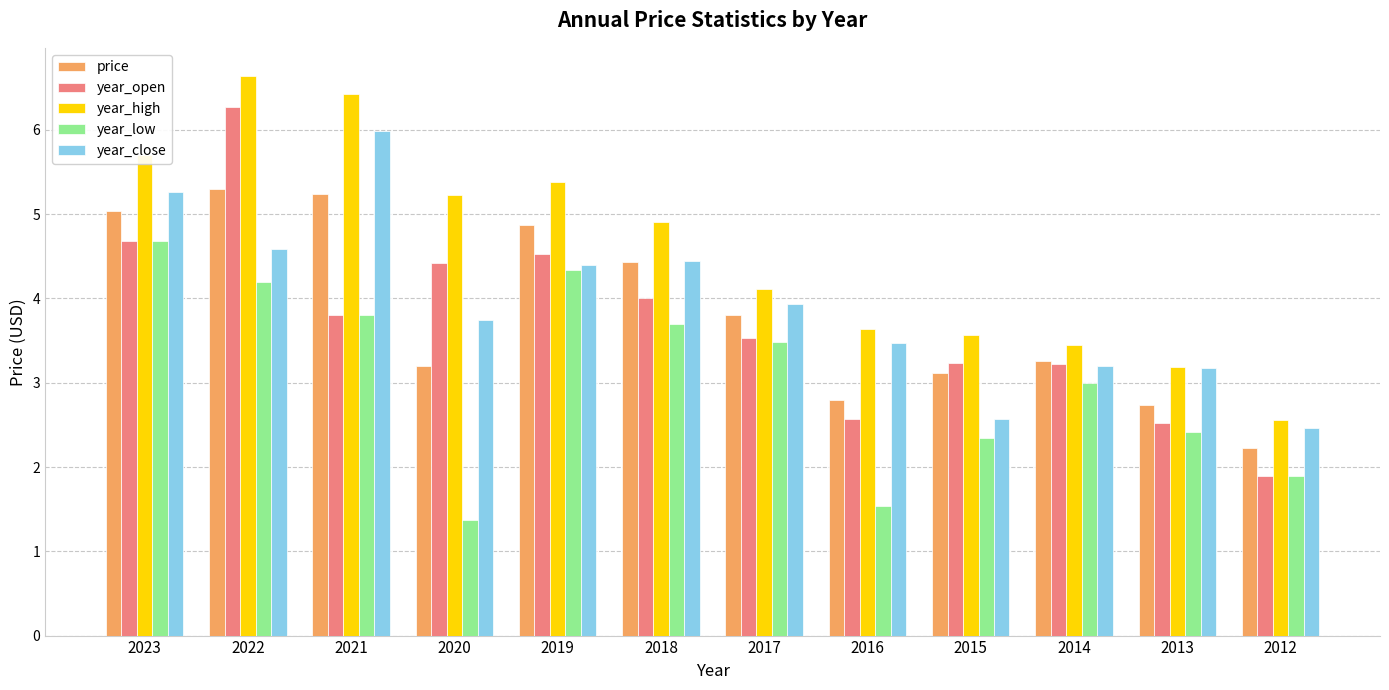

At which label does year_high reach its peak?

2022